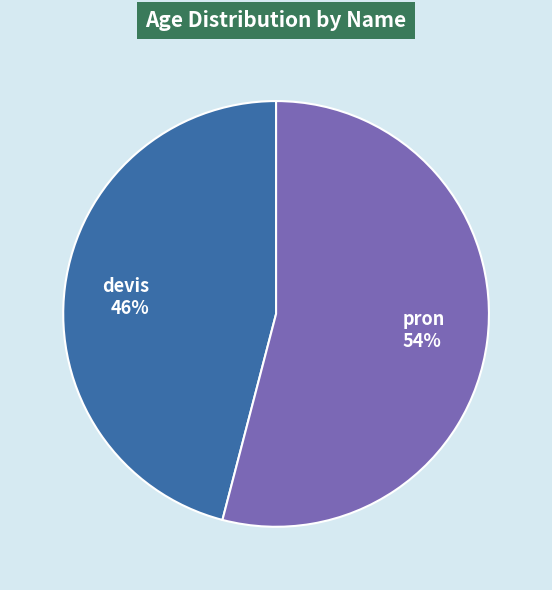

What is the smallest slice in the pie chart?

devis